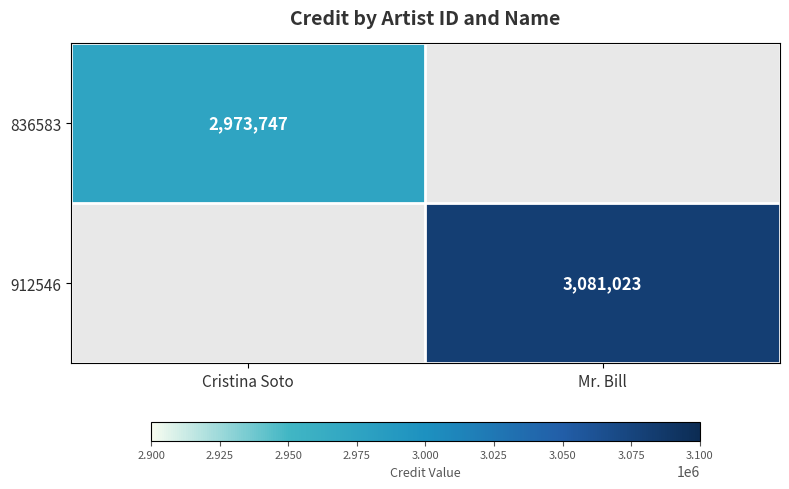

What is the smallest value displayed?

2973747.0